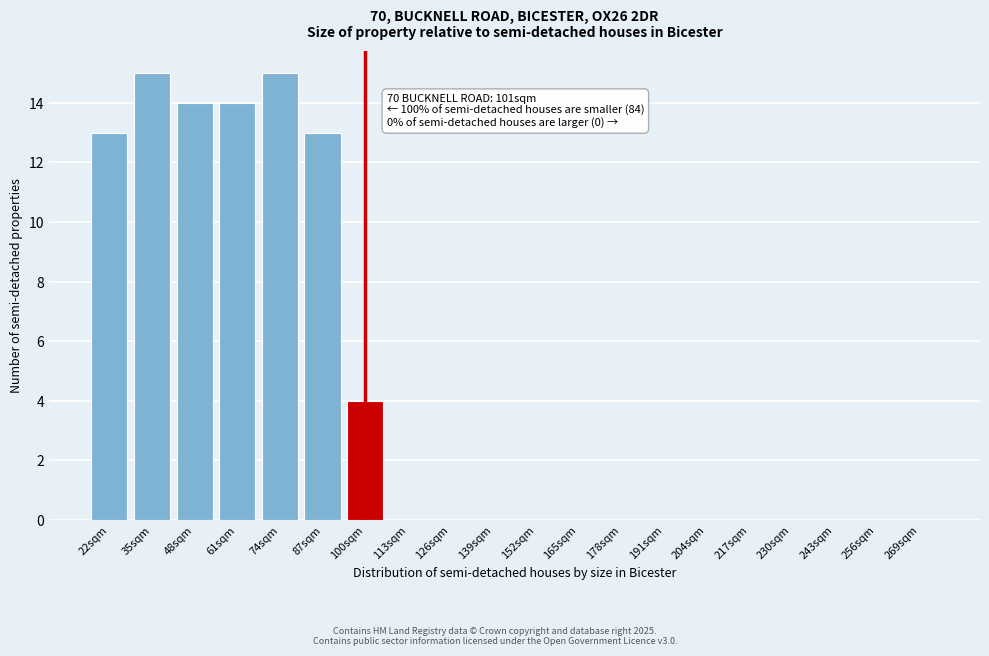

Reading left to right, transcribe all the data shown in this chart.

22sqm=13	35sqm=15	48sqm=14	61sqm=14	74sqm=15	87sqm=13	100sqm=4	113sqm=0	126sqm=0	139sqm=0	152sqm=0	165sqm=0	178sqm=0	191sqm=0	204sqm=0	217sqm=0	230sqm=0	243sqm=0	256sqm=0	269sqm=0